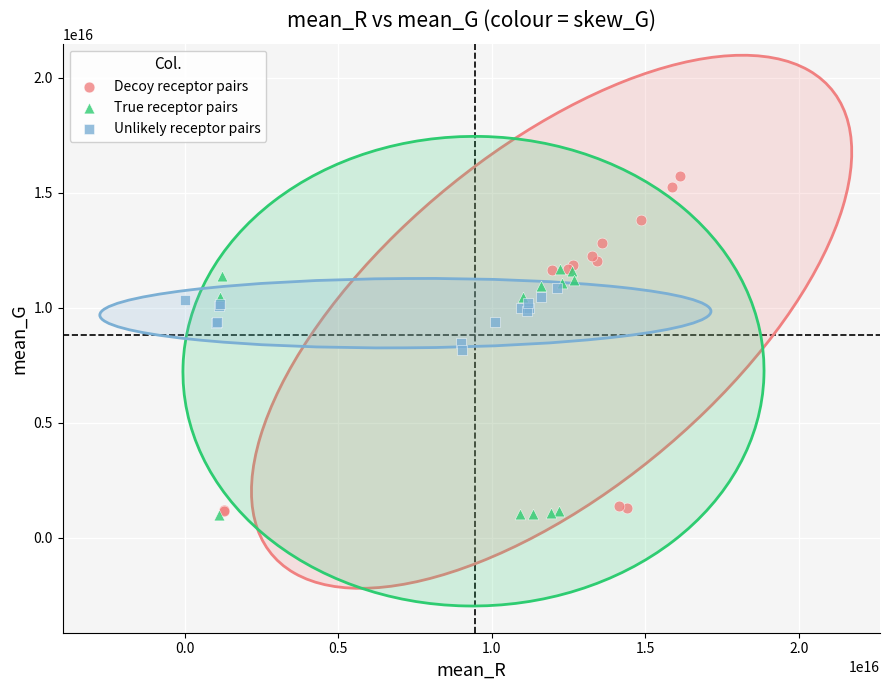

Which series contains the highest Y value?

Decoy receptor pairs